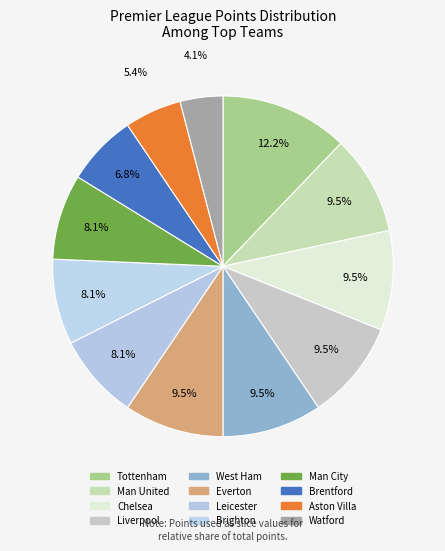

To the nearest percent, what is the difference between the largest and smallest slice percentages?

8%